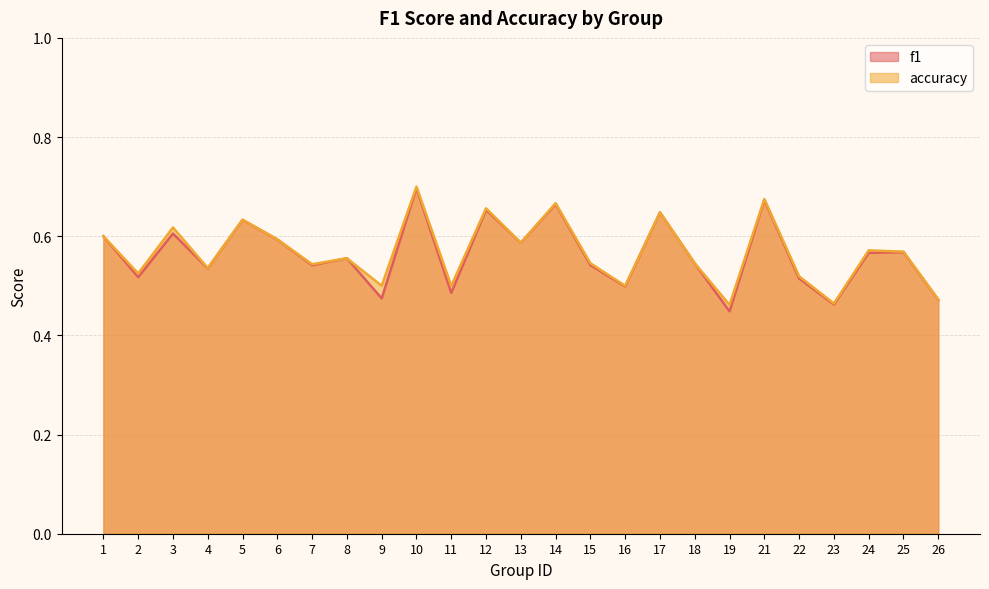

Which category has the lowest value in the f1 series?

19